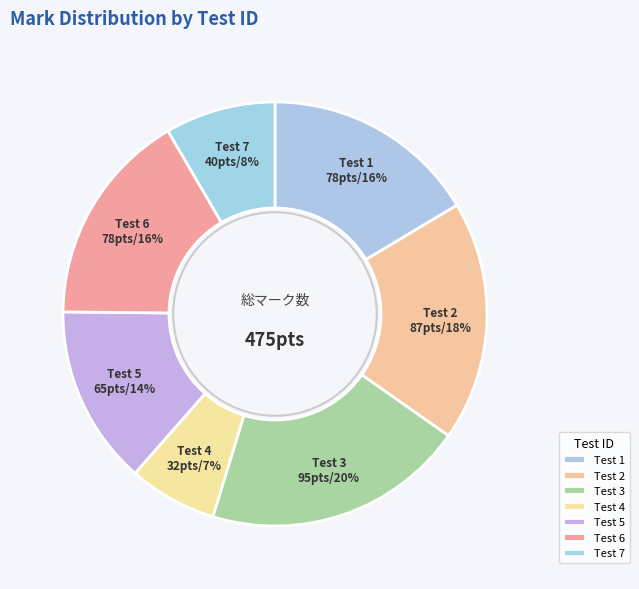

Is it true that Test 6 is 7% of the pie?

False